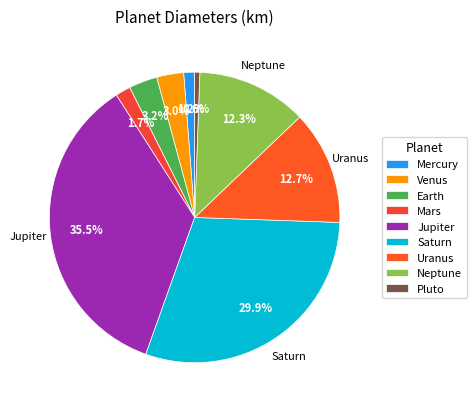

How many segments does this pie chart have?

9